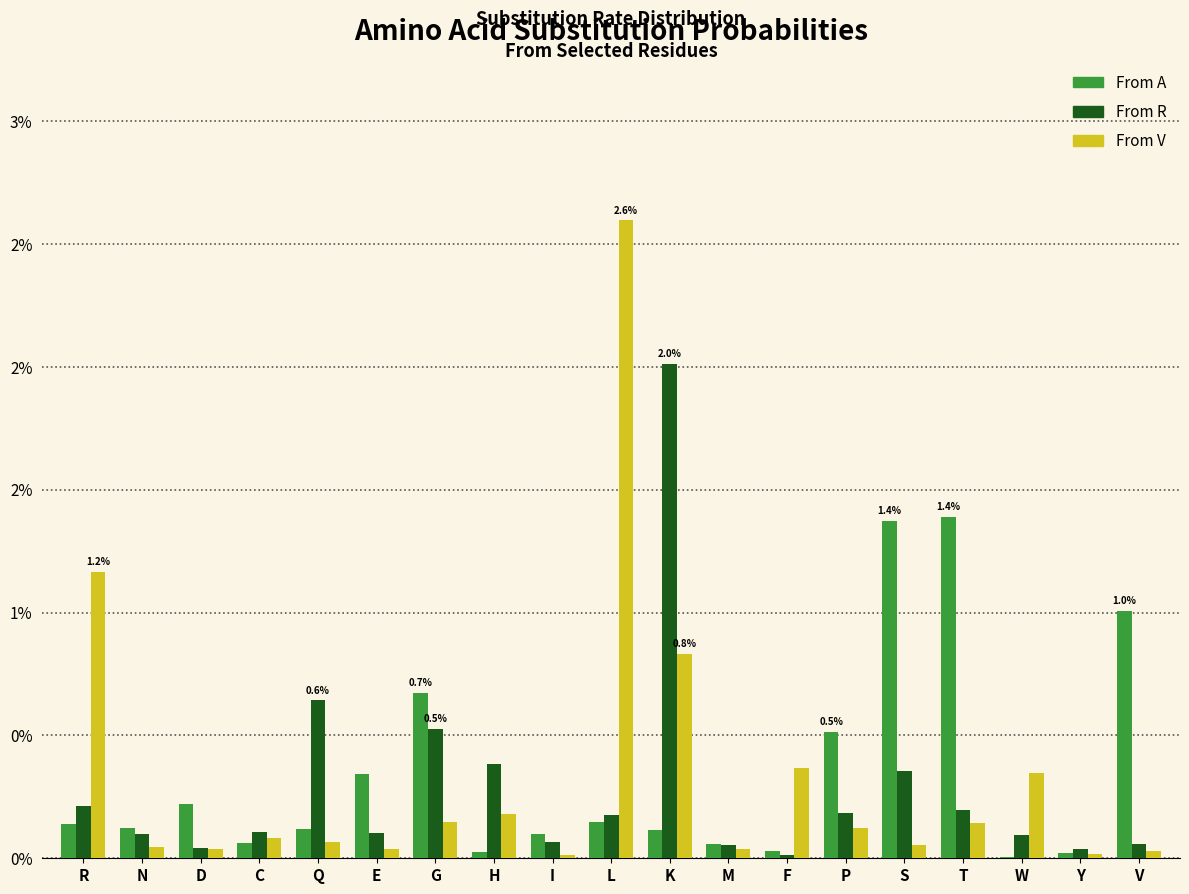

What are all the series names shown in the legend?

From A, From R, From V